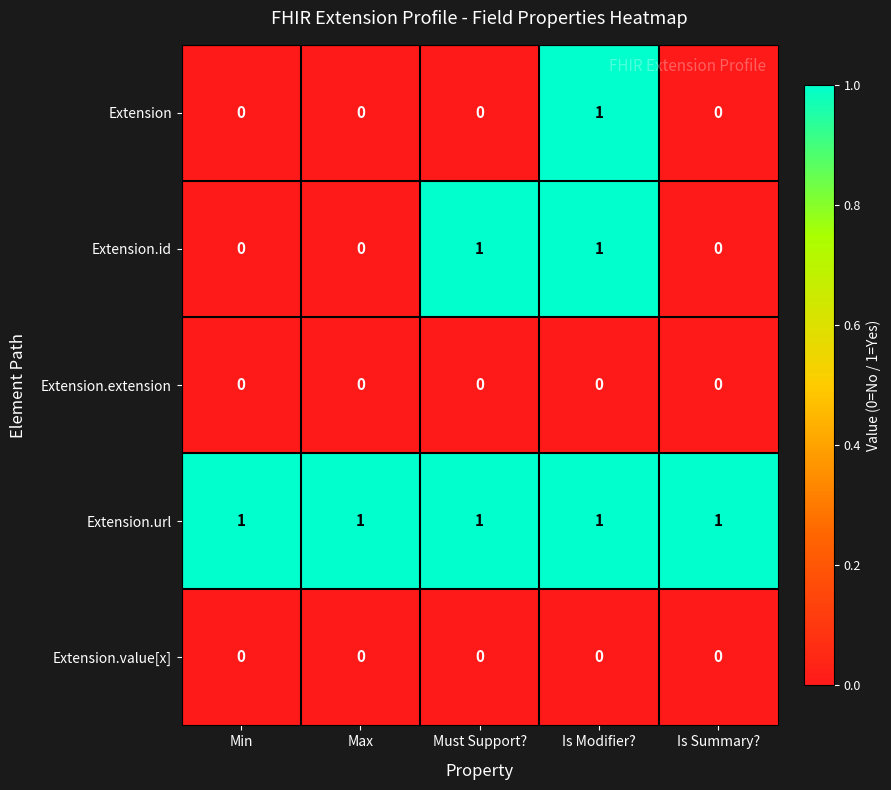

Reading right to left, what are all the values shown in this chart?

Extension: 0	1	0	0	0
Extension.id: 0	1	1	0	0
Extension.extension: 0	0	0	0	0
Extension.url: 1	1	1	1	1
Extension.value[x]: 0	0	0	0	0